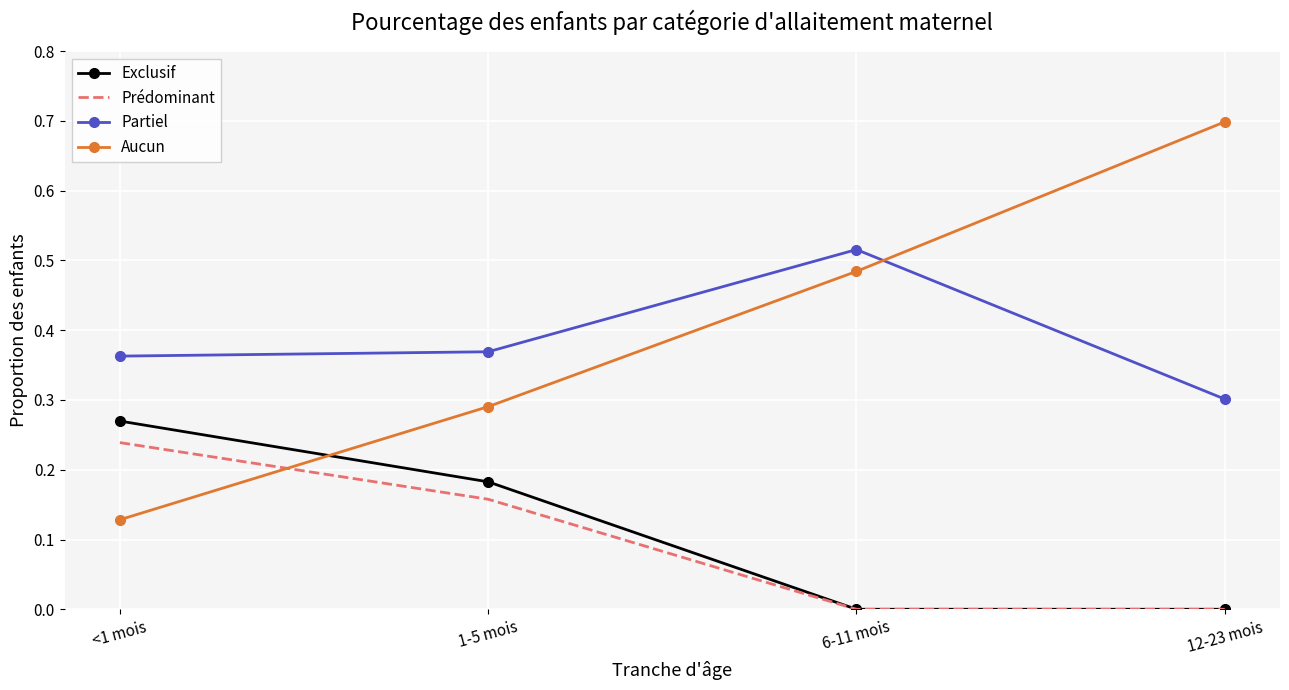

What is the greatest value displayed?

0.7